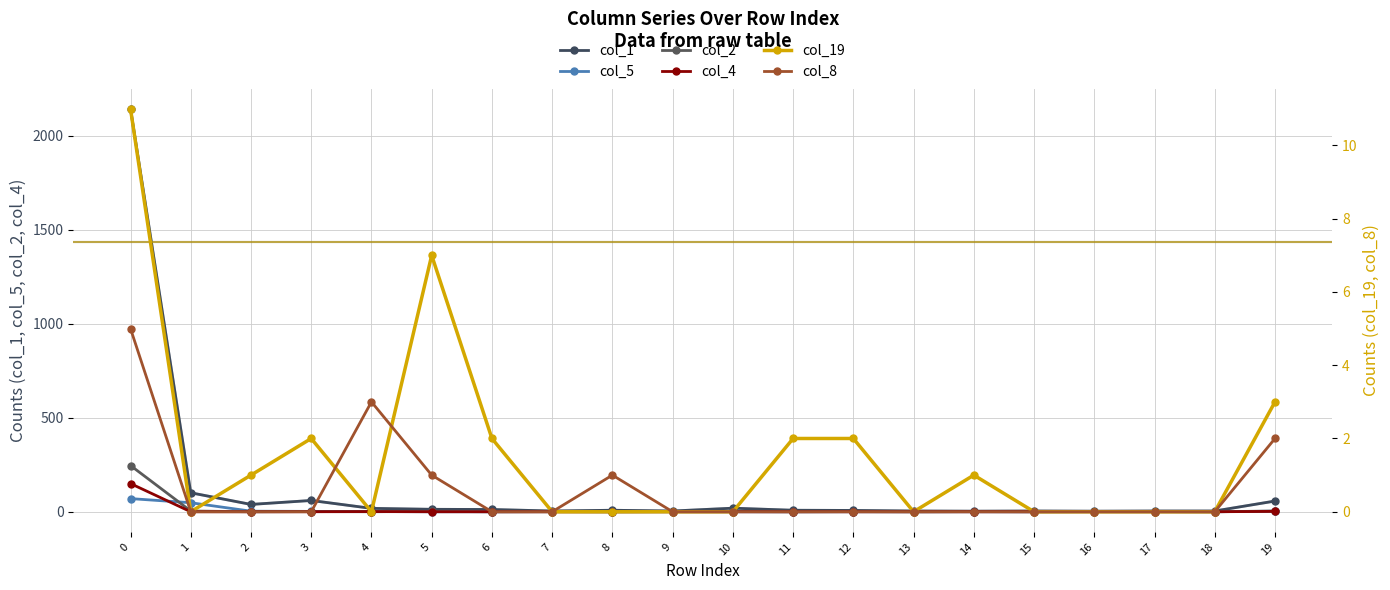

The value of col_4 at 11 is -57. True or false?

False